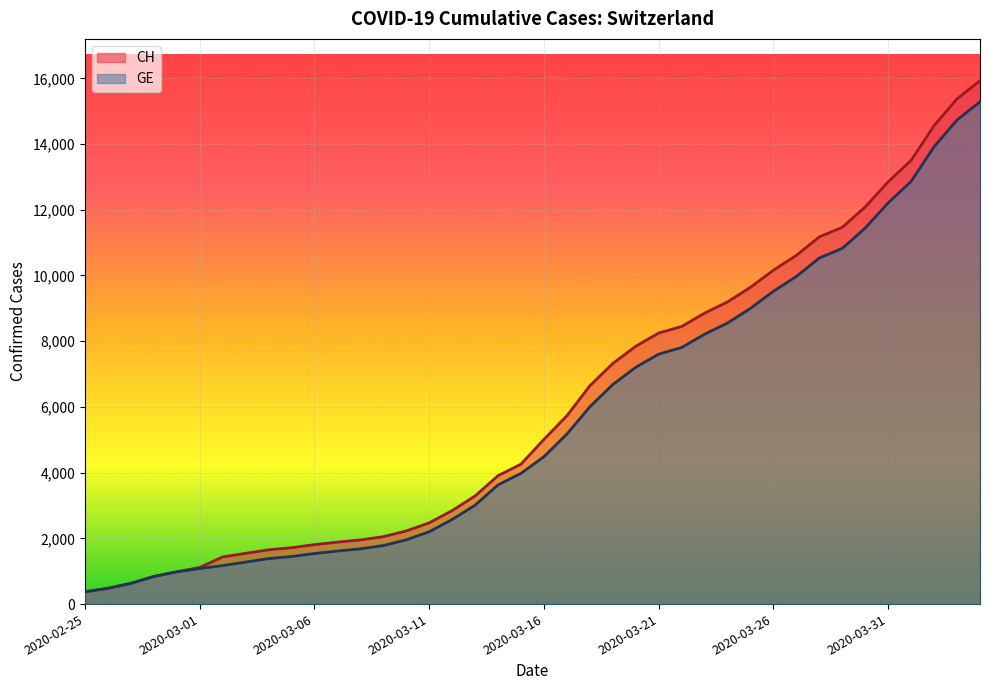

What is the difference between the second highest and minimum values in the GE series?

14358